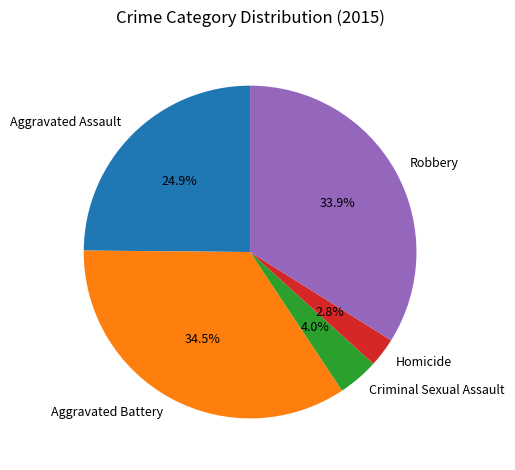

What percentage do Homicide and Robbery together represent?

36.7%